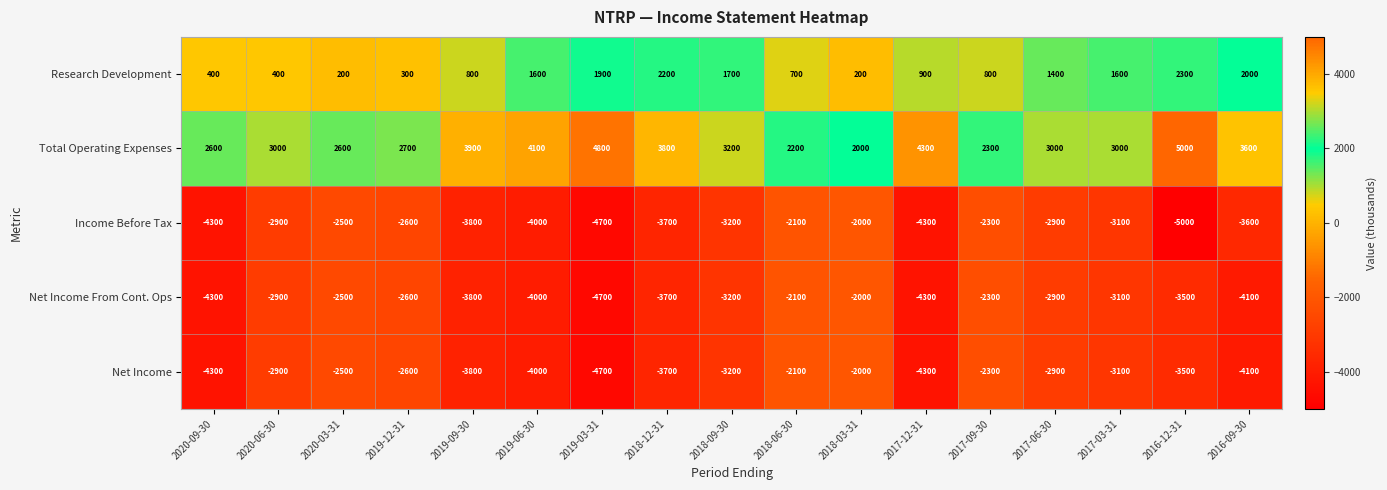

What is the difference between the maximum and minimum values in the Net Income From Cont. Ops series?

2700